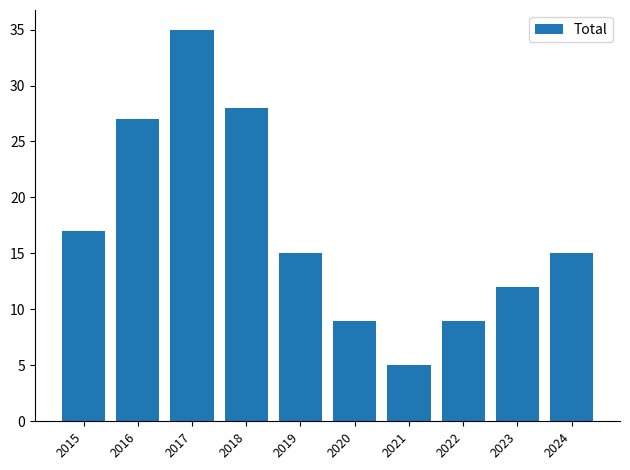

Which category has the highest value across all series?

2017